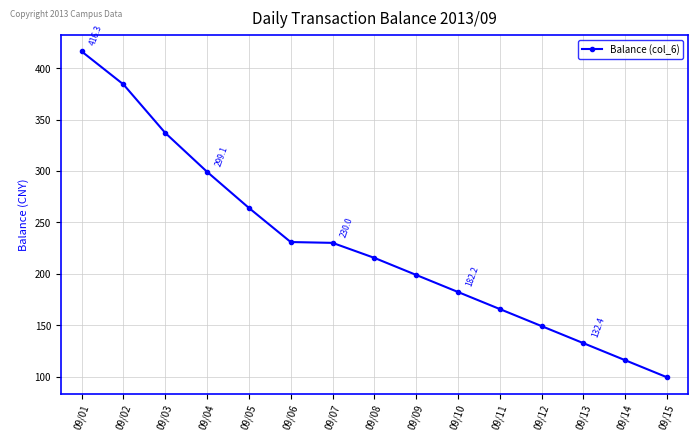

Between 09/07 and 09/01, which is larger?

09/01